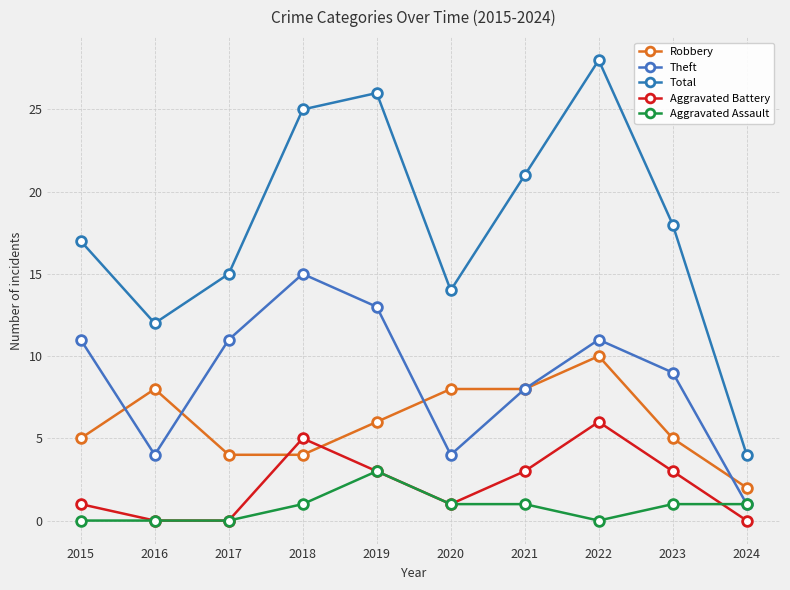

Between which two adjacent categories do Aggravated Battery and Robbery first intersect?

2017 and 2018